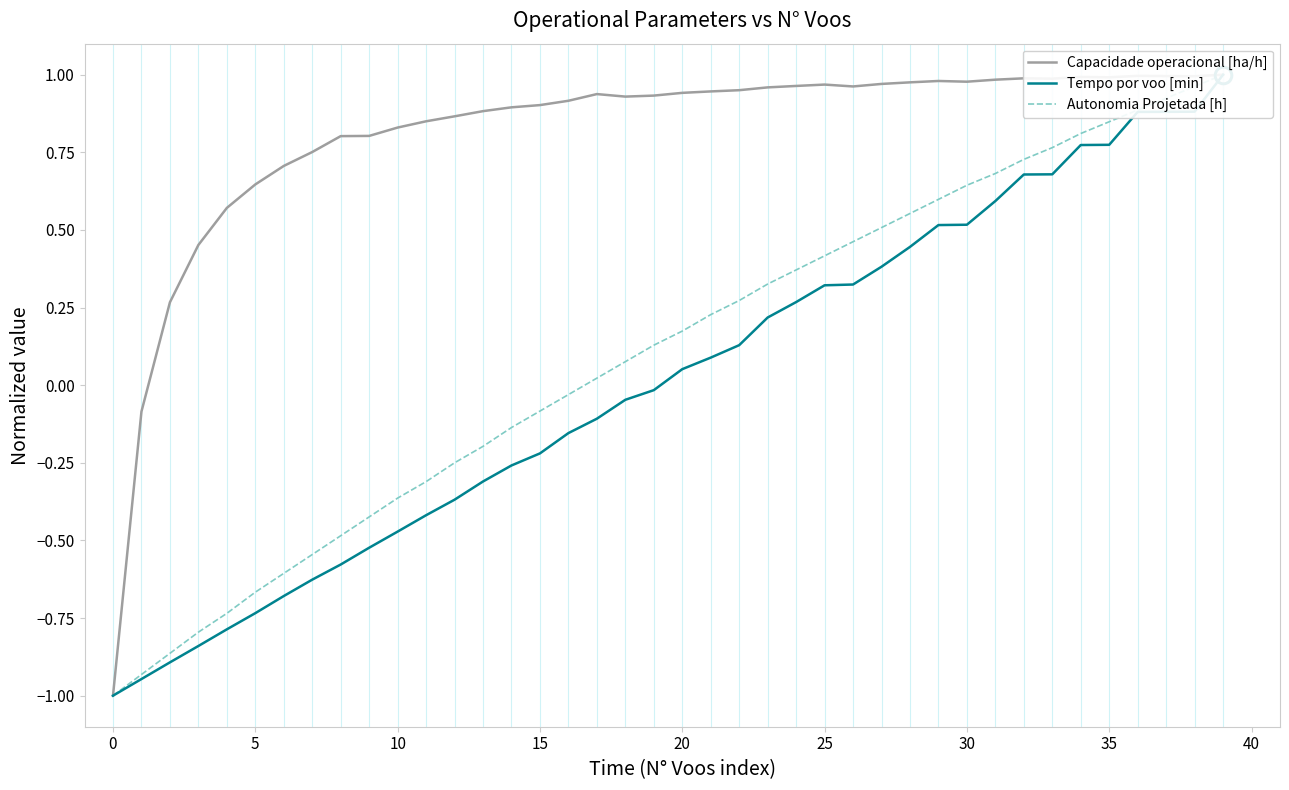

Between 30 and 16, which series saw the biggest shift?

Autonomia Projetada [h]